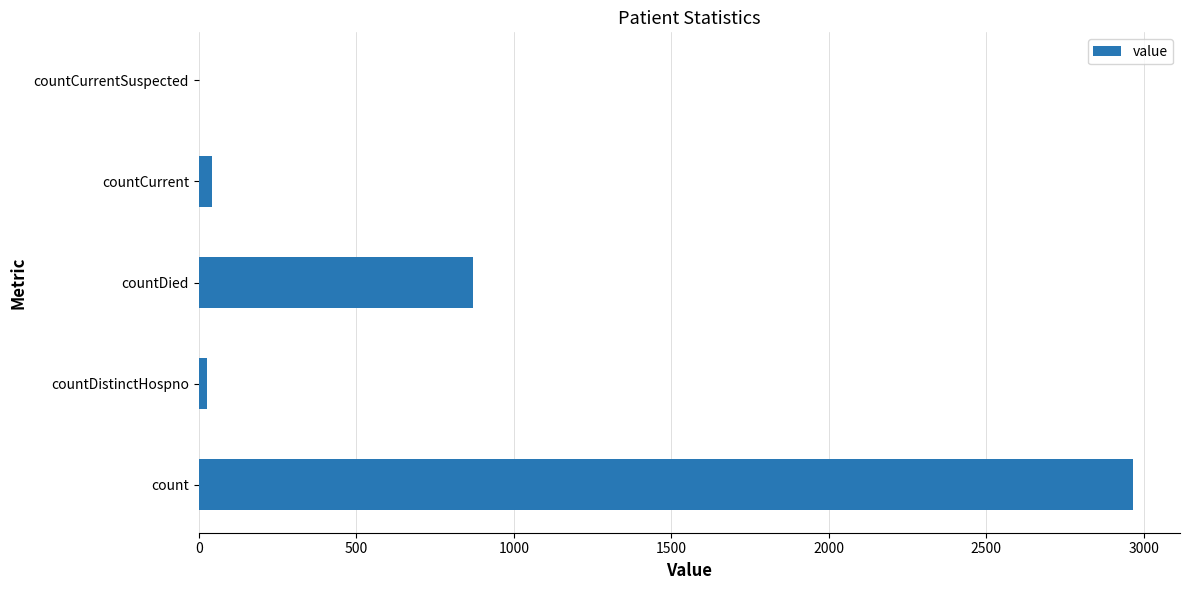

What is the ratio of the value at countDied to the value at count?

0.3